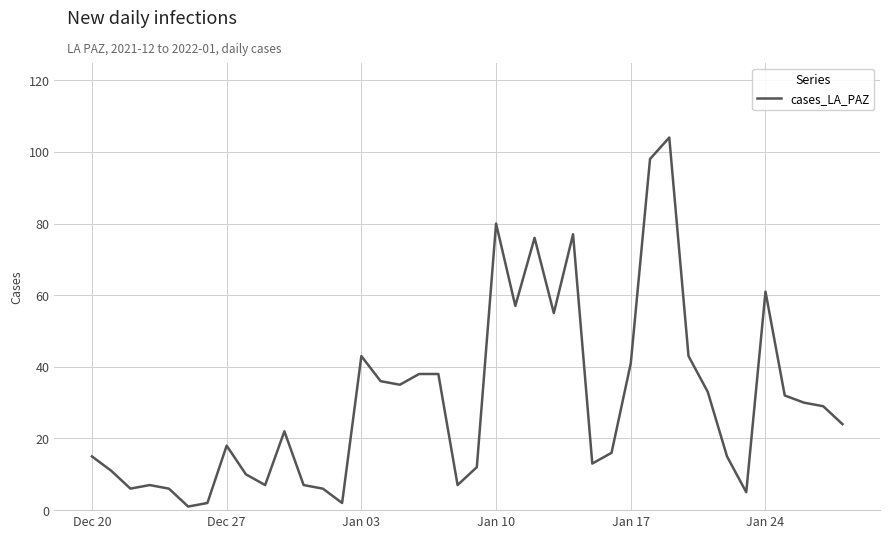

True or false: there are more than 0 points higher than both neighbors.

True